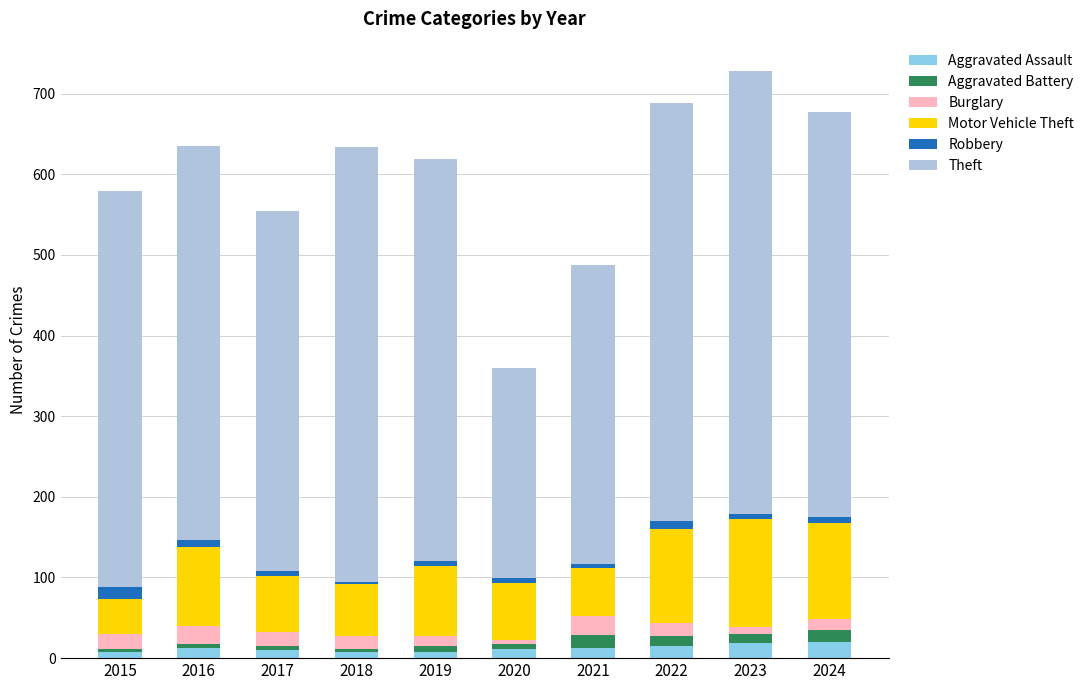

What is the maximum value for Aggravated Assault?

20